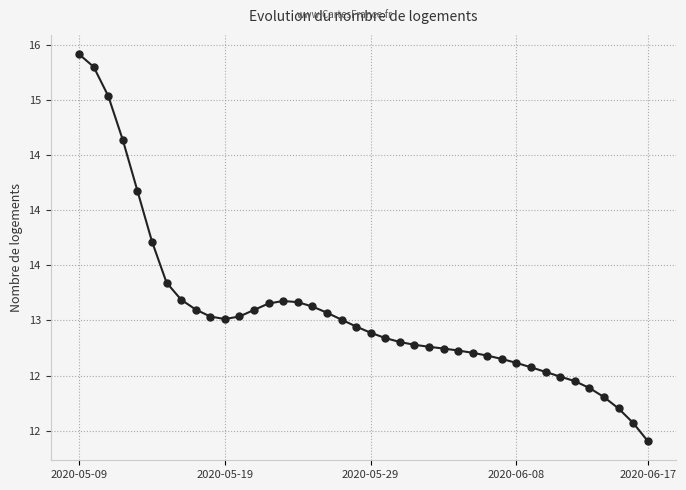

Reading right to left, list all the values displayed in this chart.

11.9	12.1	12.2	12.3	12.4	12.4	12.5	12.5	12.6	12.6	12.7	12.7	12.7	12.7	12.7	12.8	12.8	12.8	12.8	12.9	12.9	13.0	13.1	13.1	13.2	13.2	13.2	13.1	13.0	13.0	13.0	13.1	13.2	13.3	13.7	14.2	14.6	15.0	15.3	15.4